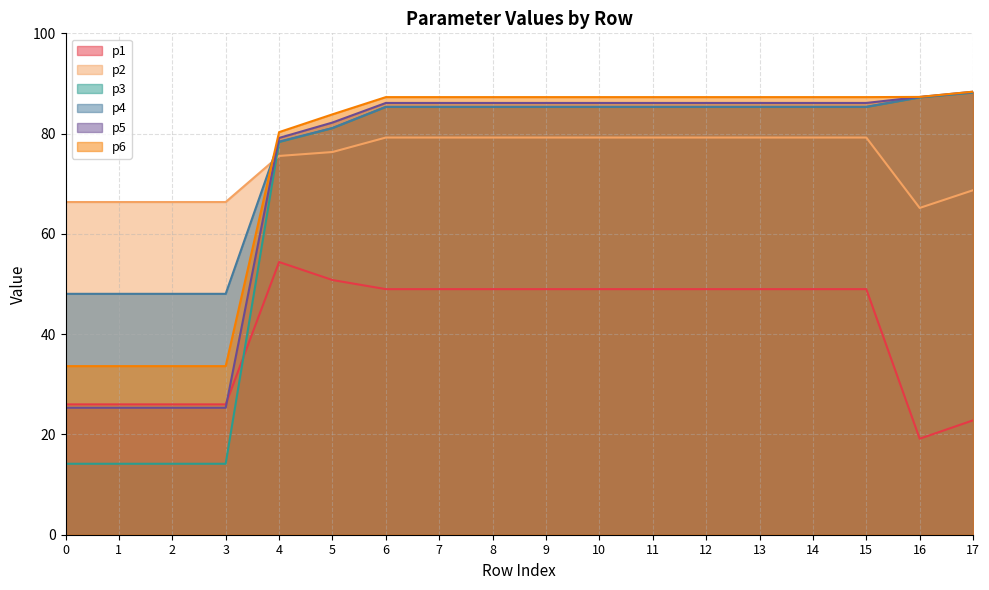

Is it true that p2 equals 79.2 at 7?

True